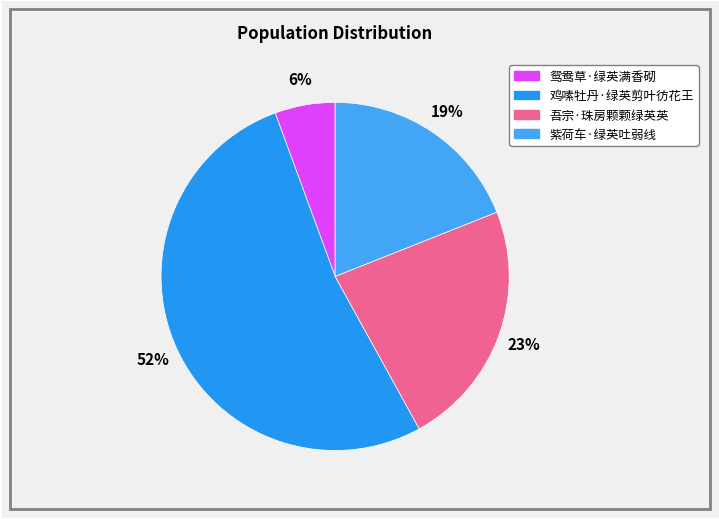

True or false: 鸳鸯草·绿英满香砌 accounts for 1% of the total.

False